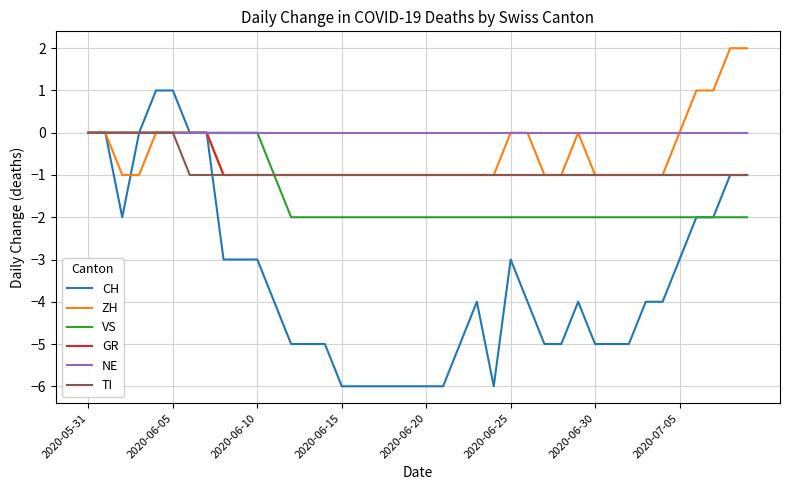

Which series has the widest spread of values?

CH